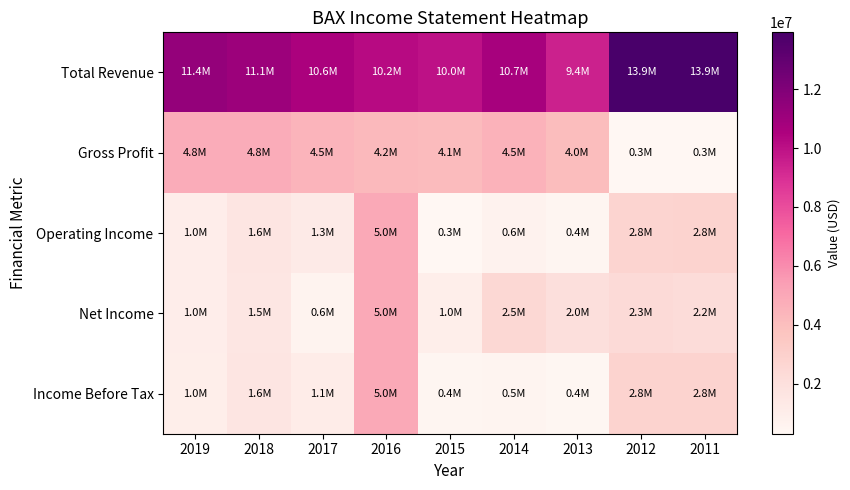

Reading left to right, what are all the values shown in this chart?

Total Revenue: 2019=11362000	2018=11099000	2017=10584000	2016=10163000	2015=9968000	2014=10719000	2013=9413000	2012=13936000	2011=13893000
Gross Profit: 2019=4821000	2018=4782000	2017=4493000	2016=4234000	2015=4136000	2014=4528000	2013=4035000	2012=307000	2011=294000
Operating Income: 2019=1017000	2018=1607000	2017=1253000	2016=4979000	2015=322000	2014=631000	2013=419000	2012=2770000	2011=2822000
Net Income: 2019=1001000	2018=1546000	2017=602000	2016=4965000	2015=968000	2014=2497000	2013=2012000	2012=2326000	2011=2224000
Income Before Tax: 2019=970000	2018=1617000	2017=1100000	2016=4954000	2015=428000	2014=490000	2013=375000	2012=2838000	2011=2809000